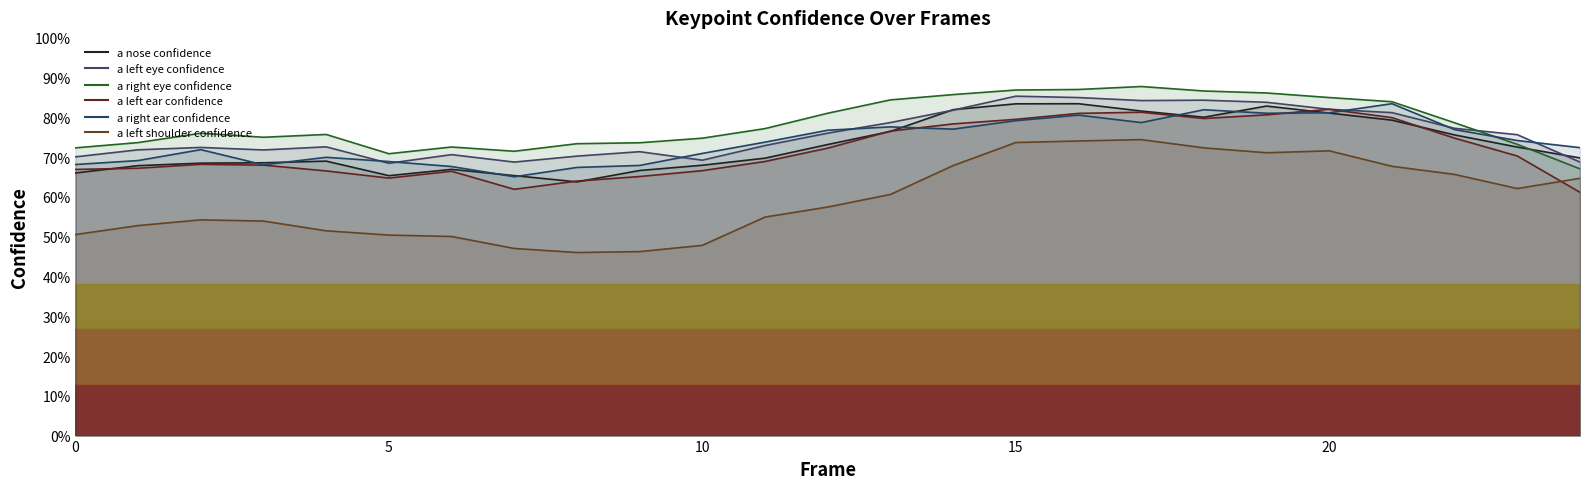

How many lines are shown in the chart?

6